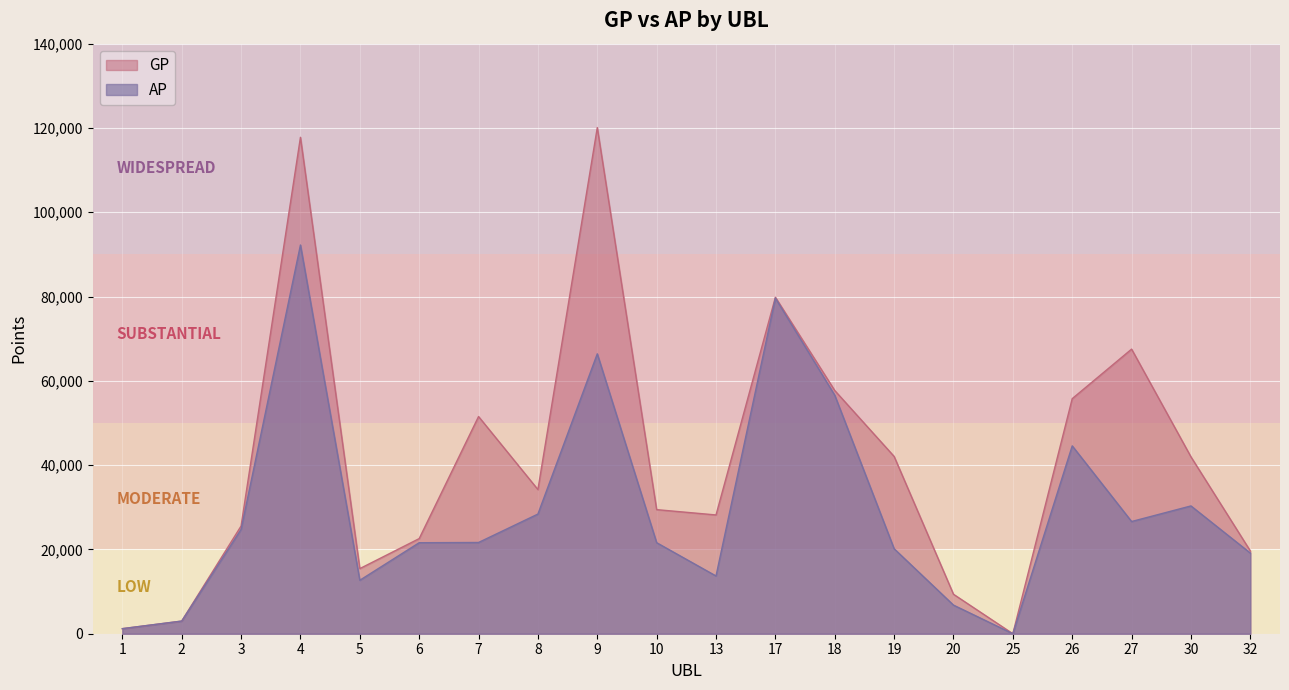

What is the approximate value of GP at 8?

34204